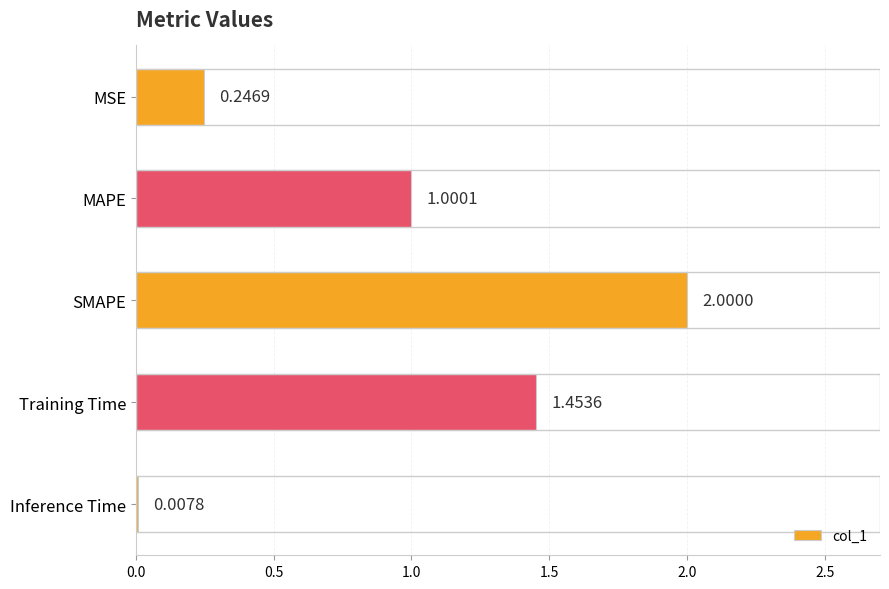

At which label is the value closest to 1?

MAPE